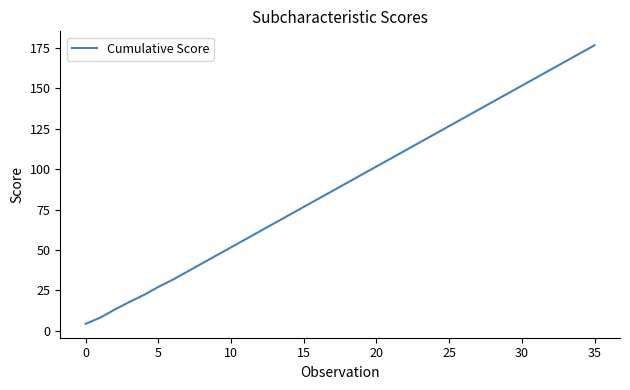

Is this an area chart (filled region under the line)?

No